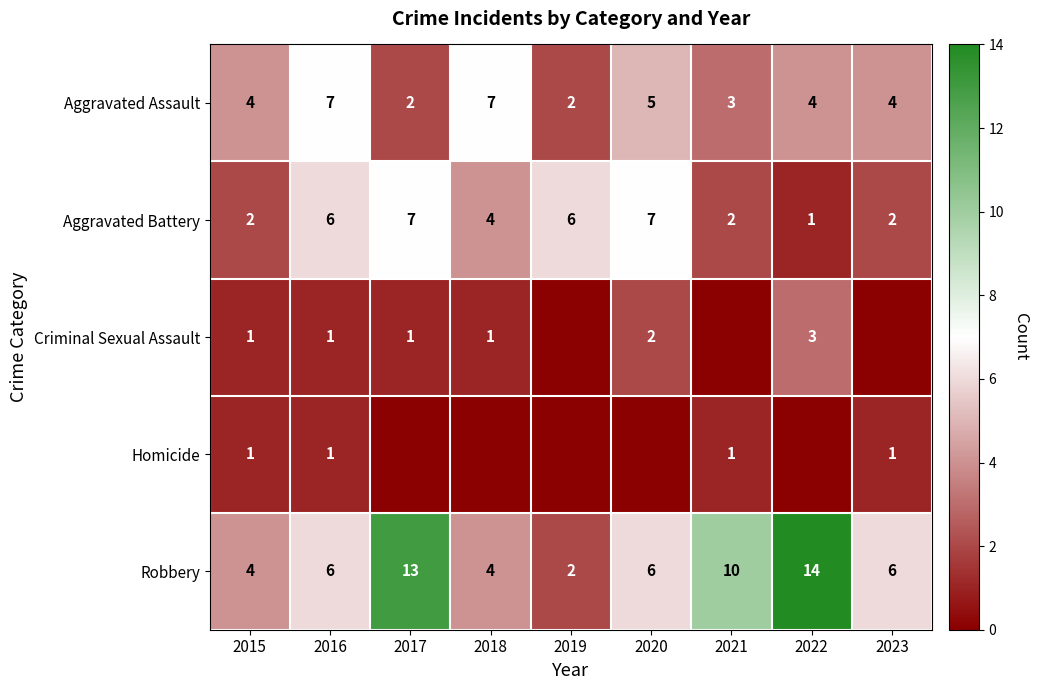

At which label does Aggravated Battery reach its minimum?

2022